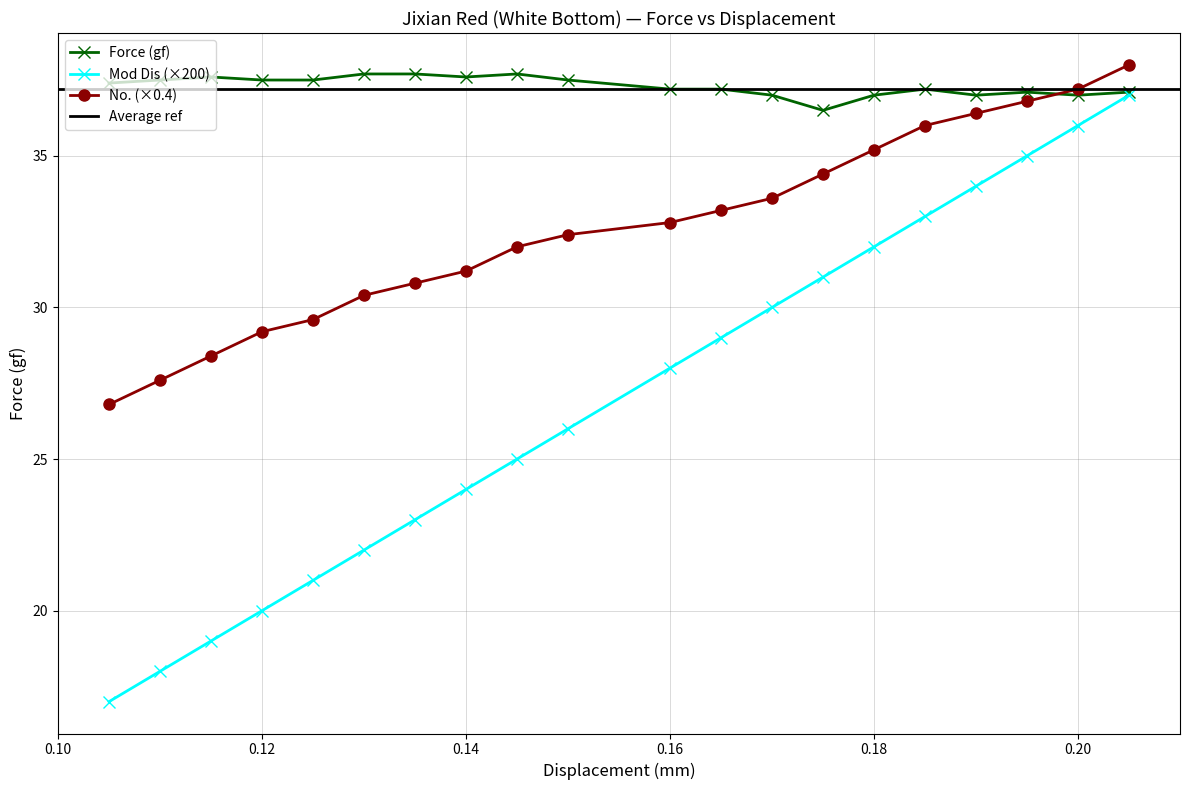

What is the difference between the highest and lowest values at 0.165?

8.2